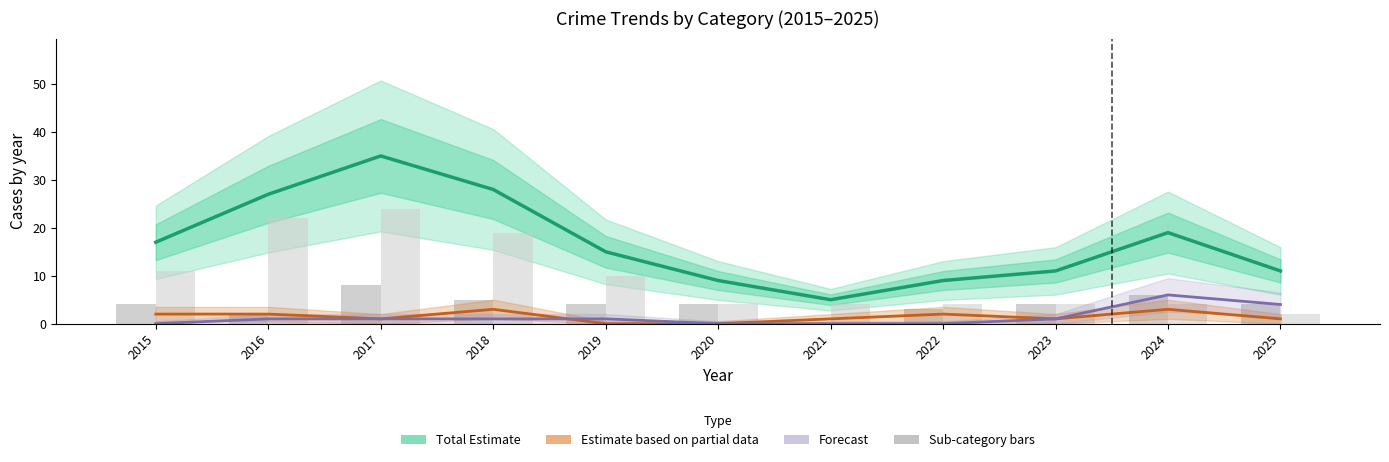

What is the difference between the second highest and minimum values in the Aggravated Assault (Forecast) series?

4